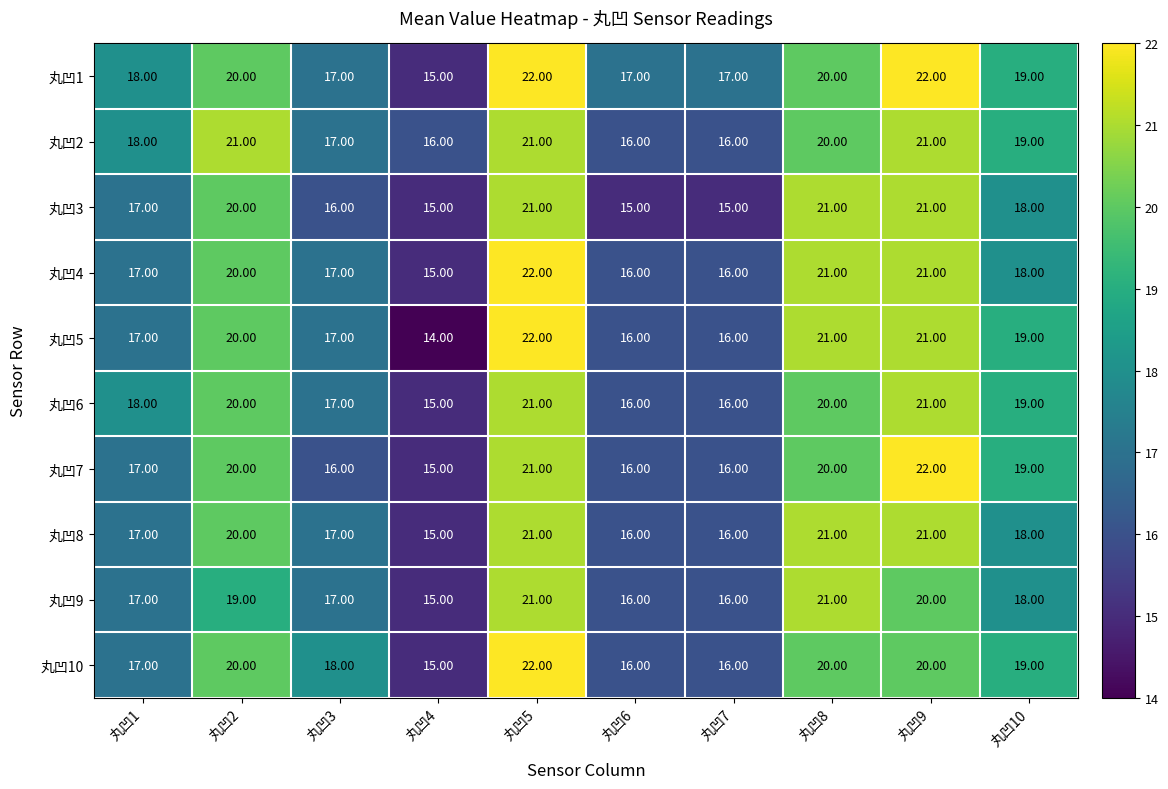

Which series changed the most between 丸凹2 and 丸凹8?

丸凹9